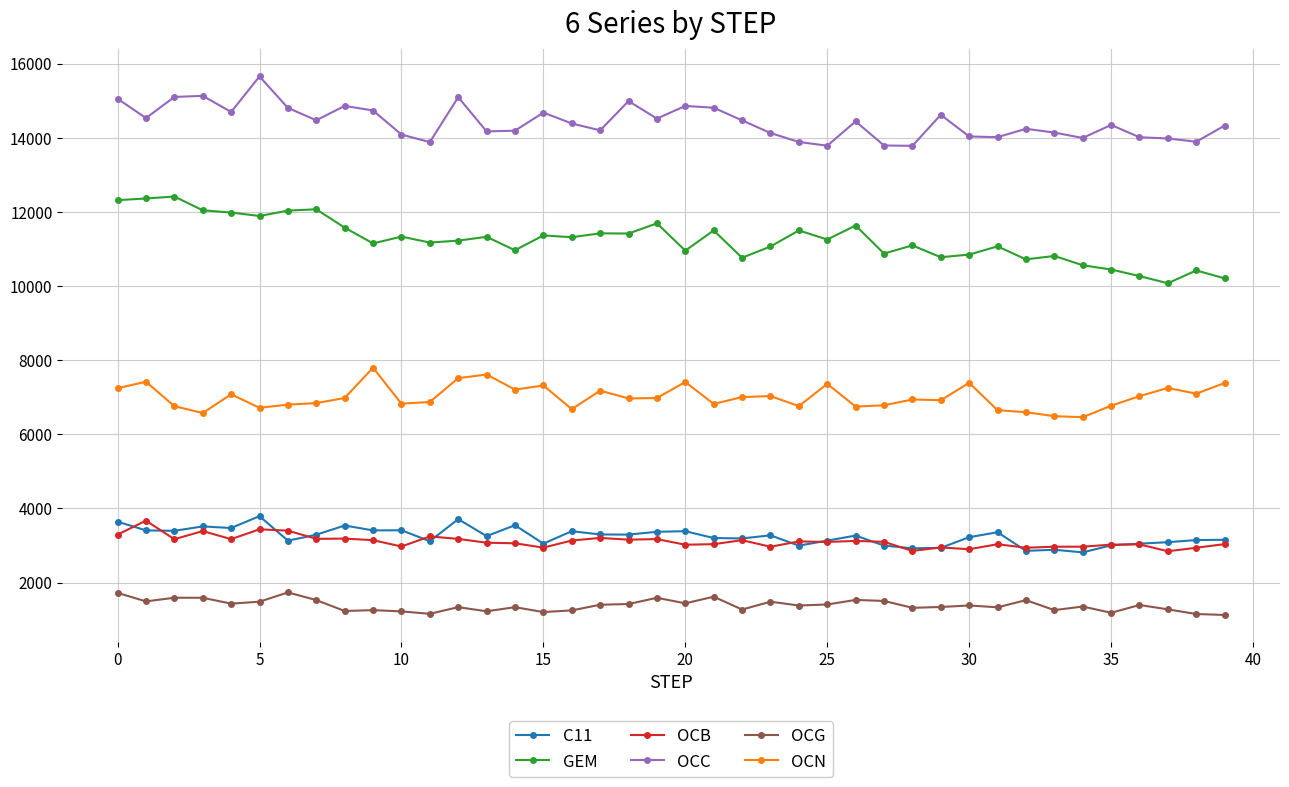

What is the greatest value displayed?

15658.8